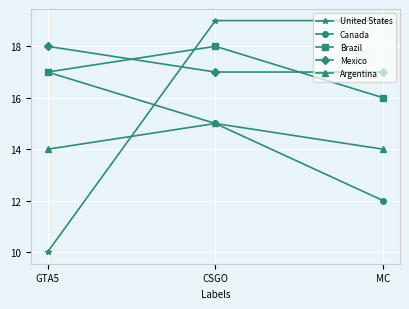

Count the Mexico values in the range 17 to 18.

3